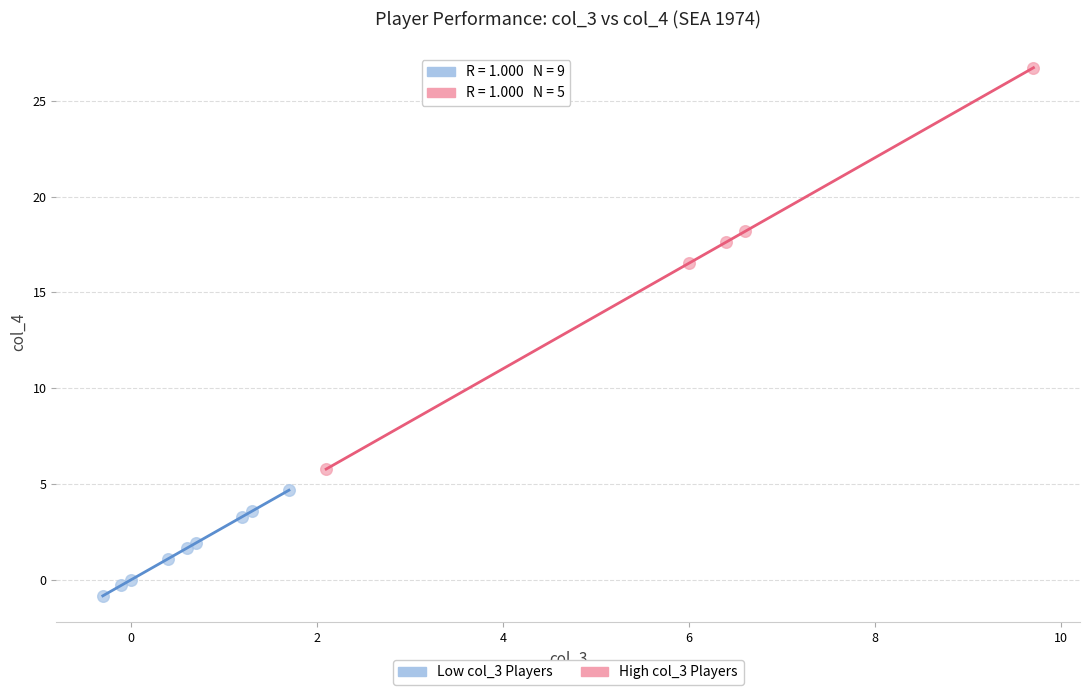

What are all the series names shown in the legend?

Low col_3 Players, High col_3 Players